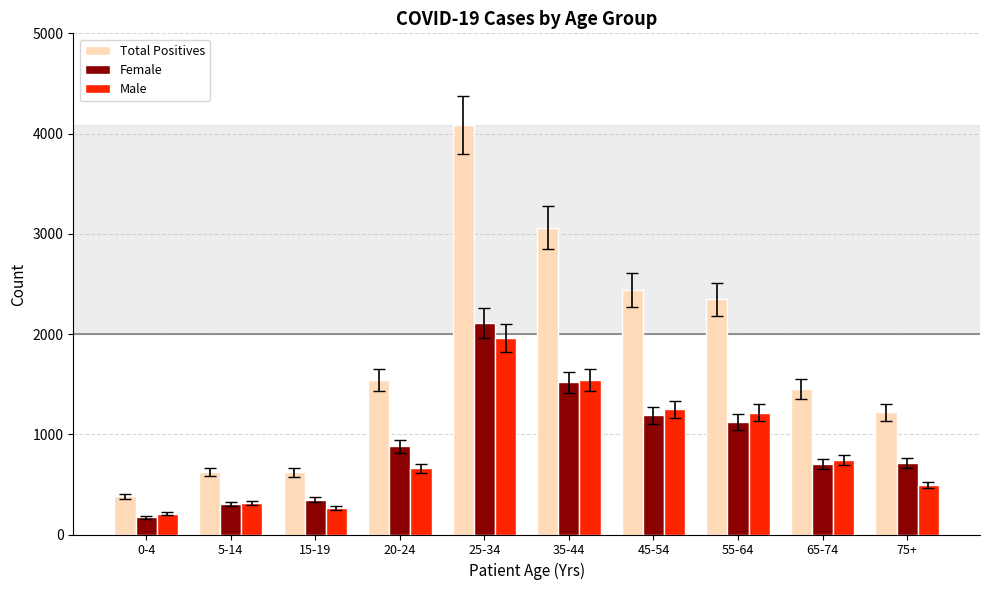

Is it true that Total Positives equals 2346 at 55-64?

True